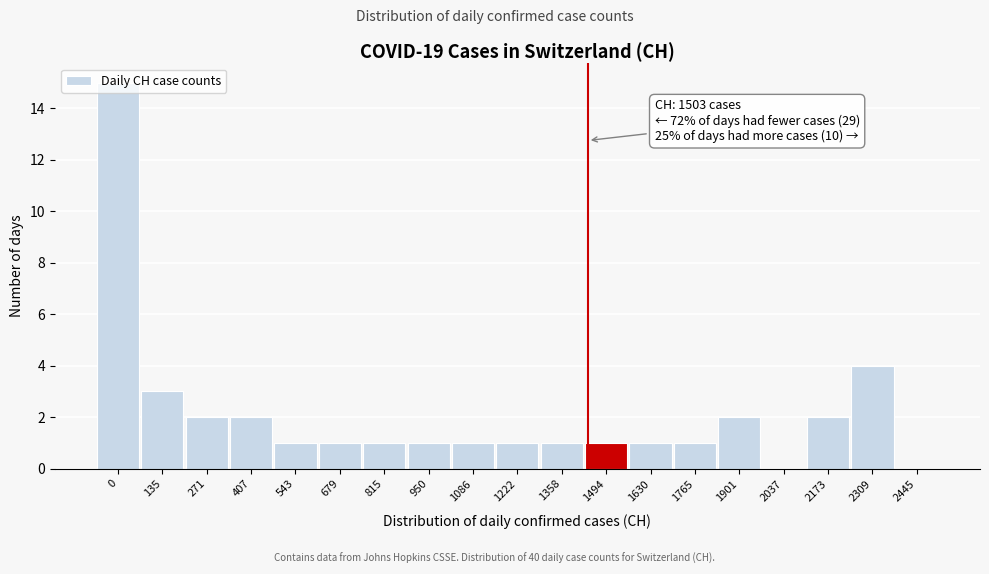

At which label is the value closest to 7?

2309